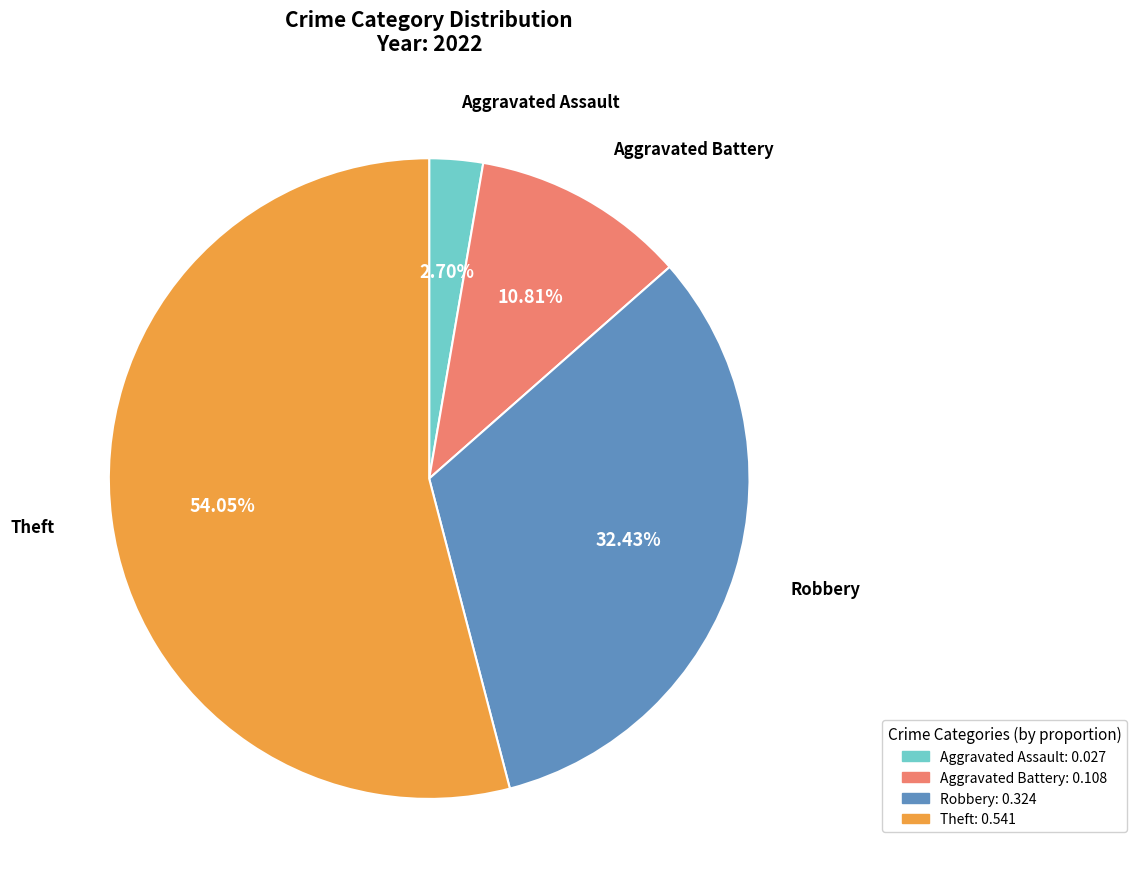

Is there a majority slice in this chart?

Yes